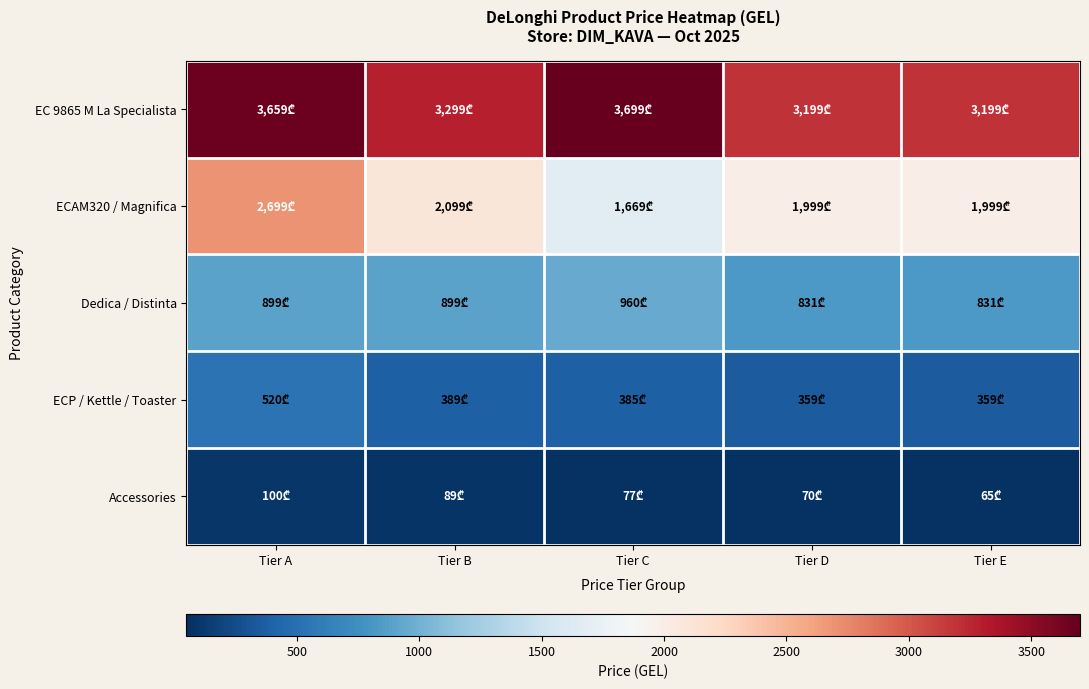

Reading left to right, extract all data points from this chart.

EC 9865 M La Specialista: Tier A=3659	Tier B=3299	Tier C=3699	Tier D=3199	Tier E=3199
ECAM320 / Magnifica: Tier A=2699	Tier B=2099	Tier C=1669	Tier D=1999	Tier E=1999
Dedica / Distinta: Tier A=899	Tier B=899	Tier C=960	Tier D=831	Tier E=831
ECP / Kettle / Toaster: Tier A=520	Tier B=389	Tier C=385	Tier D=359	Tier E=359
Accessories: Tier A=100	Tier B=89	Tier C=77	Tier D=70	Tier E=65